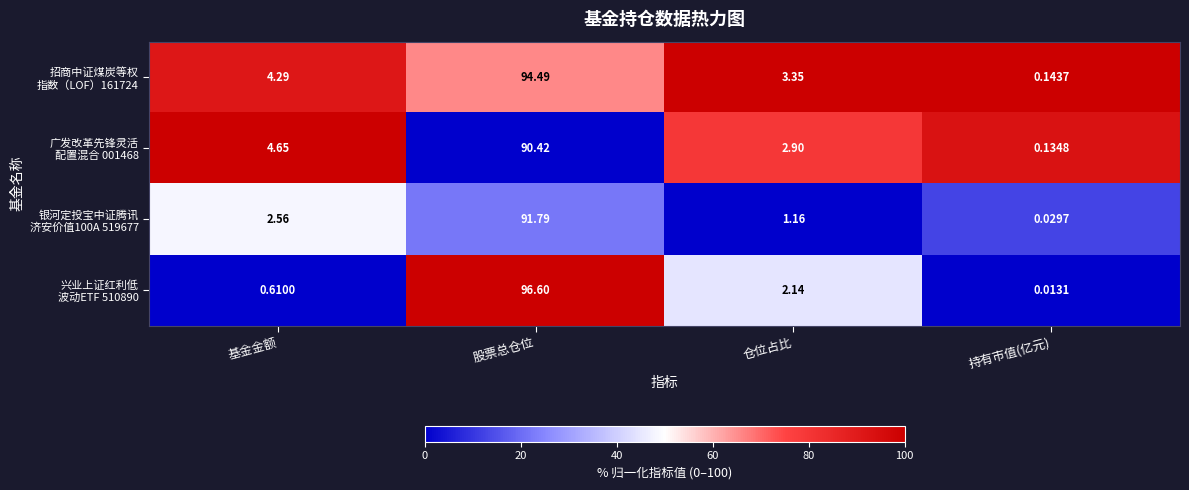

At which category is the sum across all series the highest?

股票总仓位